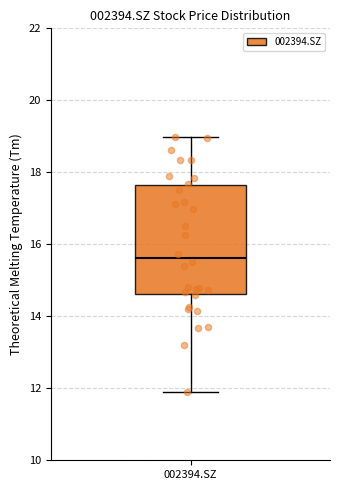

Where does the median line of the box for 002394.SZ sit on the y-axis? The values are not printed on the chart, so give them approximately, as read against the axis.

15.6